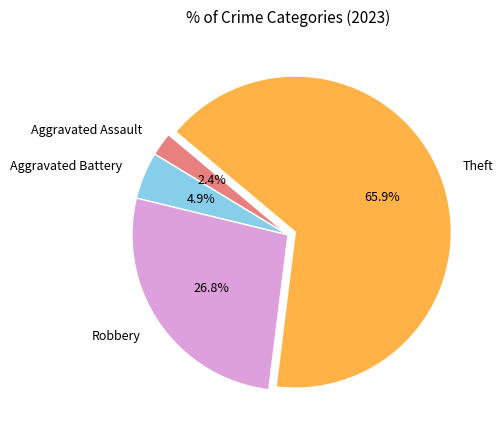

Rank the categories by value from lowest to highest.

Aggravated Assault, Aggravated Battery, Robbery, Theft